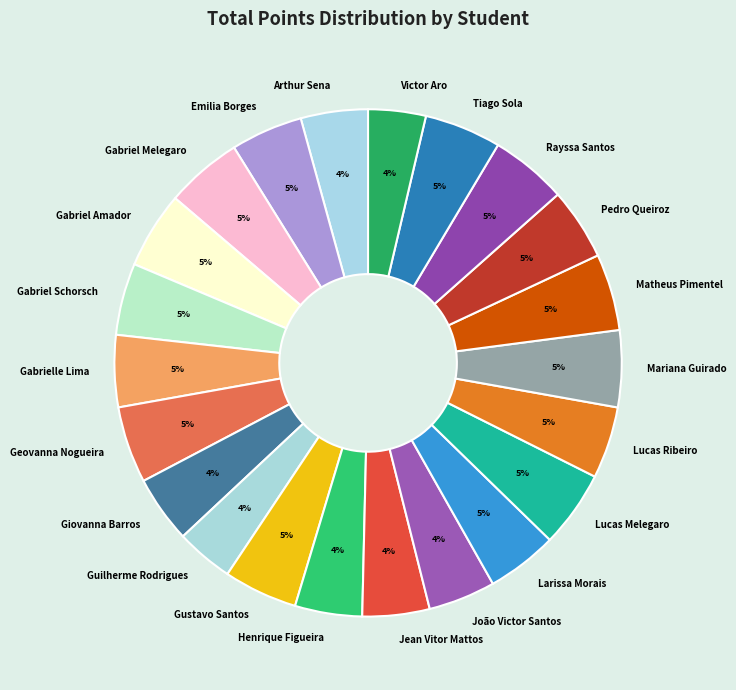

Which has a higher value, Mariana Guirado or João Victor Santos?

Mariana Guirado